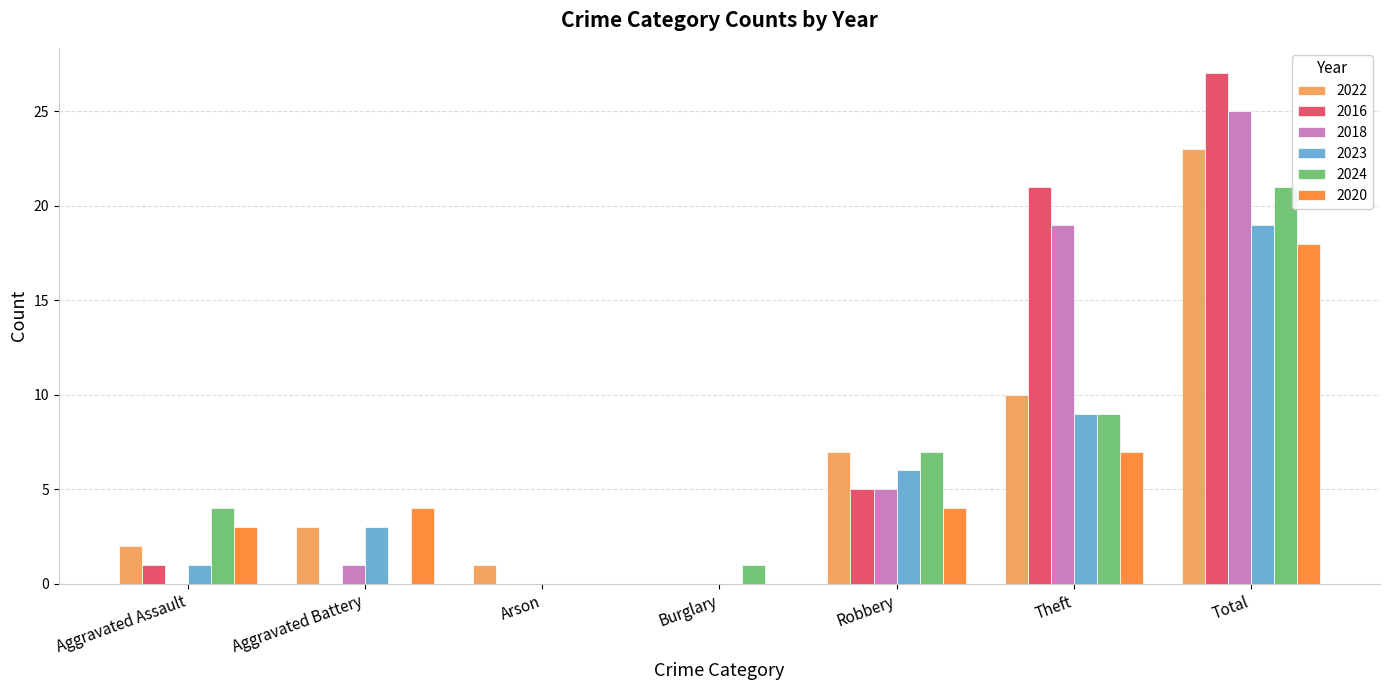

What are all the series names shown in the legend?

2022, 2016, 2018, 2023, 2024, 2020